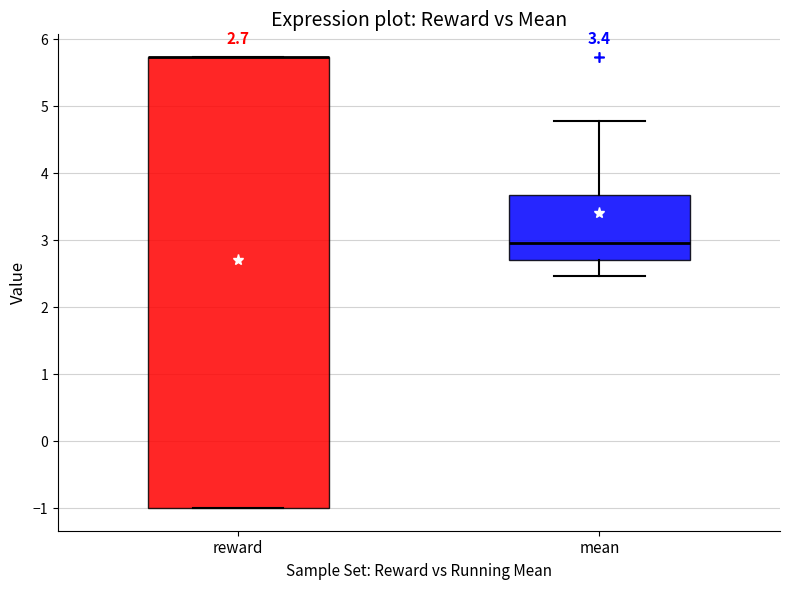

Which box is the tallest, from its lower edge to its upper edge?

reward